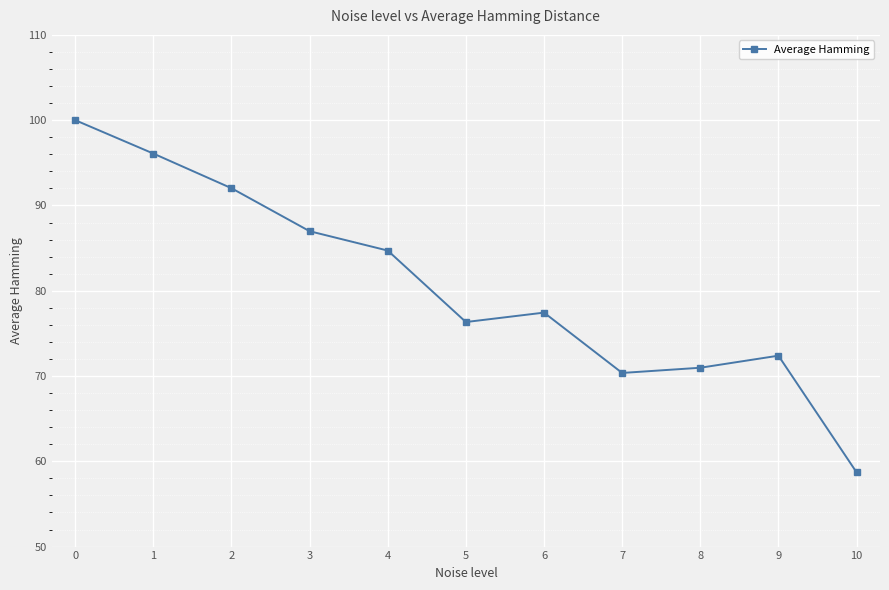

How many points are lower than both their immediate neighbors (excluding endpoints)?

2